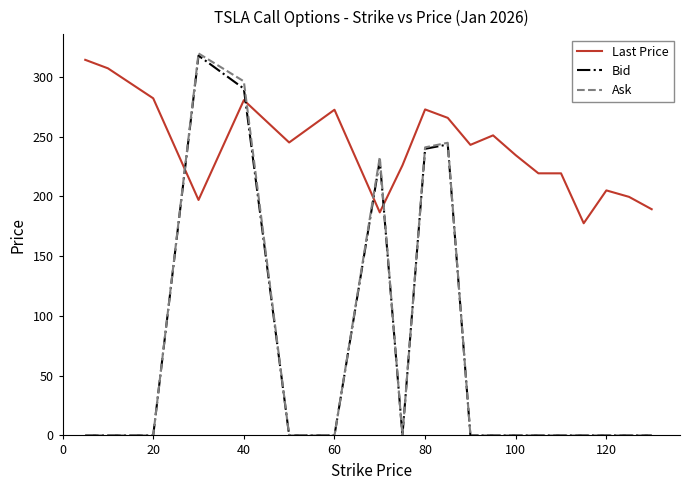

How many intersections are there between Last Price and Bid?

4